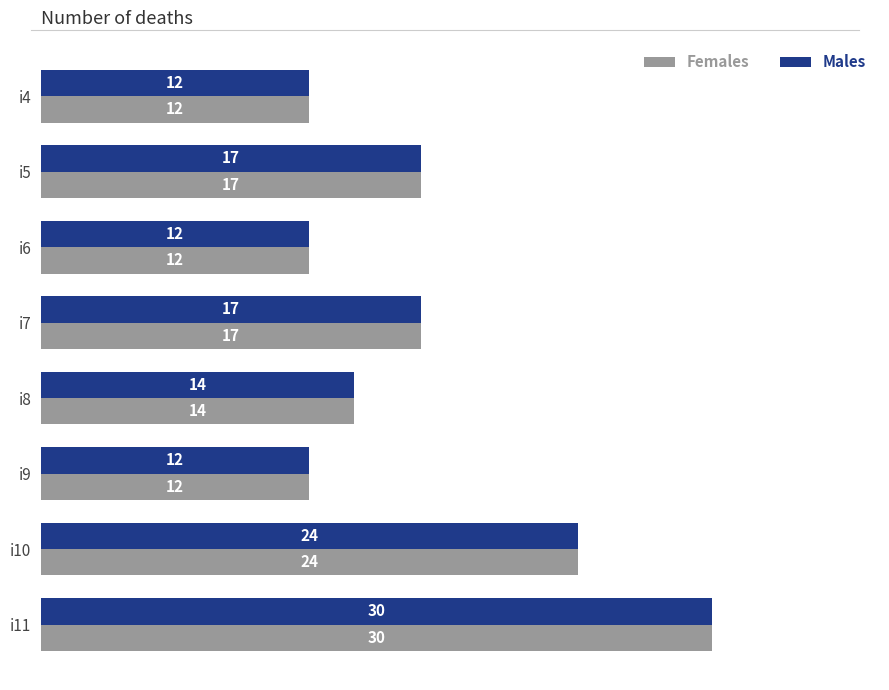

How many data points does each series have?

8